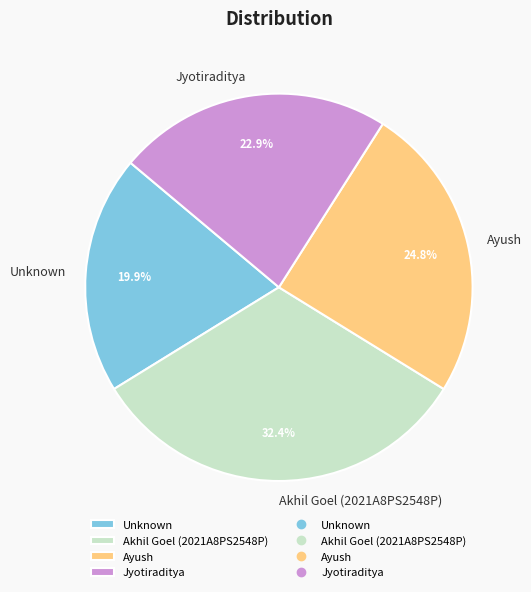

Between Akhil Goel (2021A8PS2548P) and Ayush, which is larger?

Akhil Goel (2021A8PS2548P)